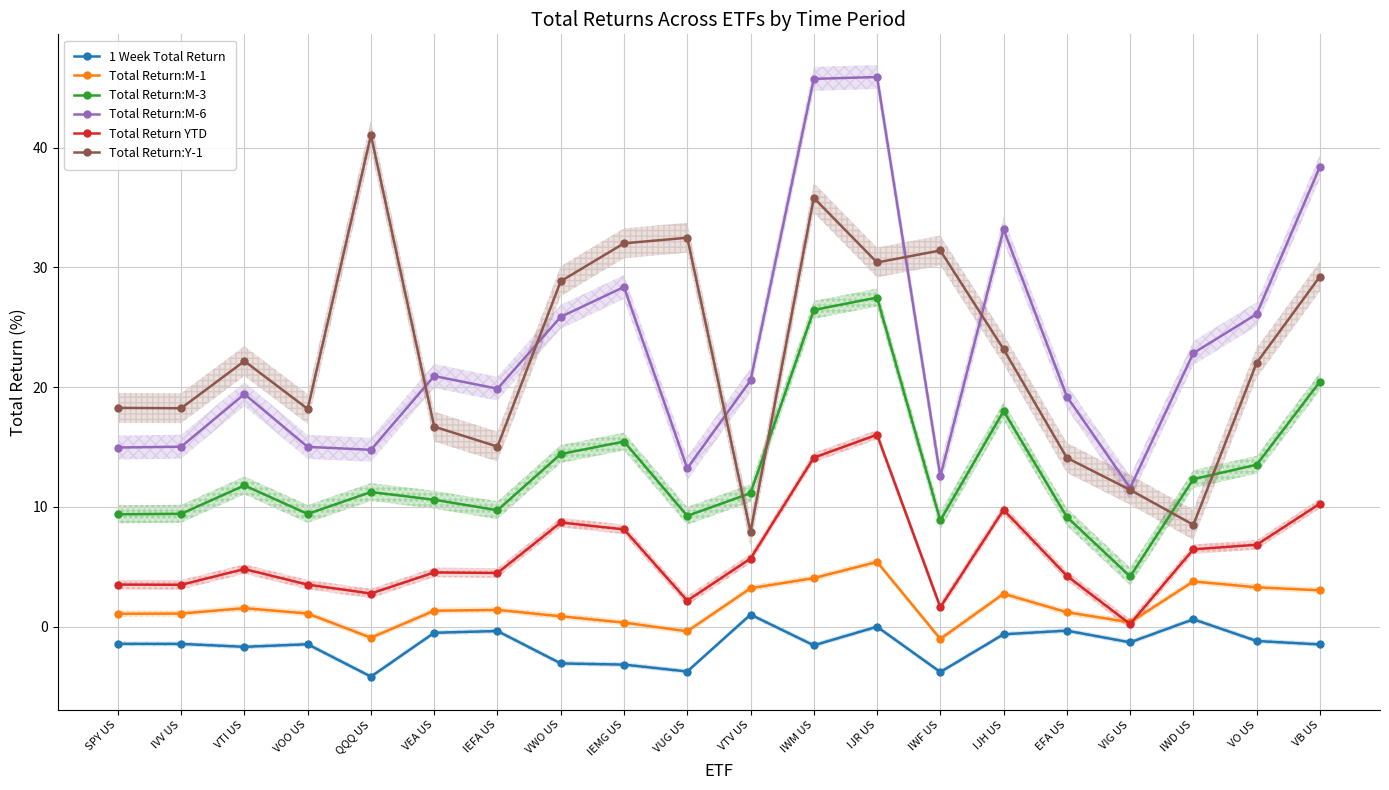

What position from the right is IWF US?

7